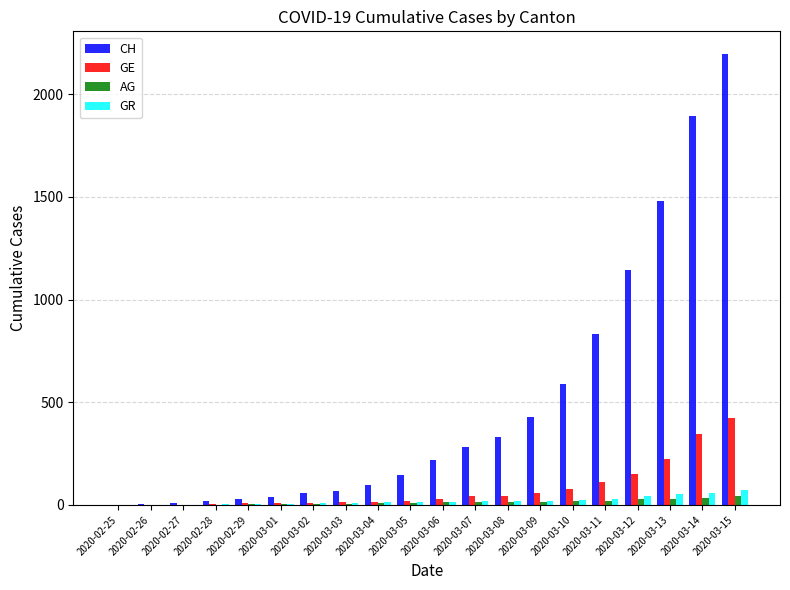

What are all the series names shown in the legend?

CH, GE, AG, GR